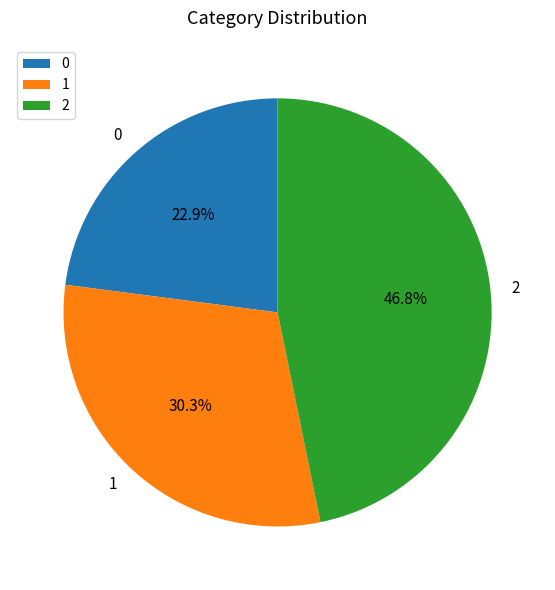

To the nearest percent, what is the difference between the largest and smallest slice percentages?

24%